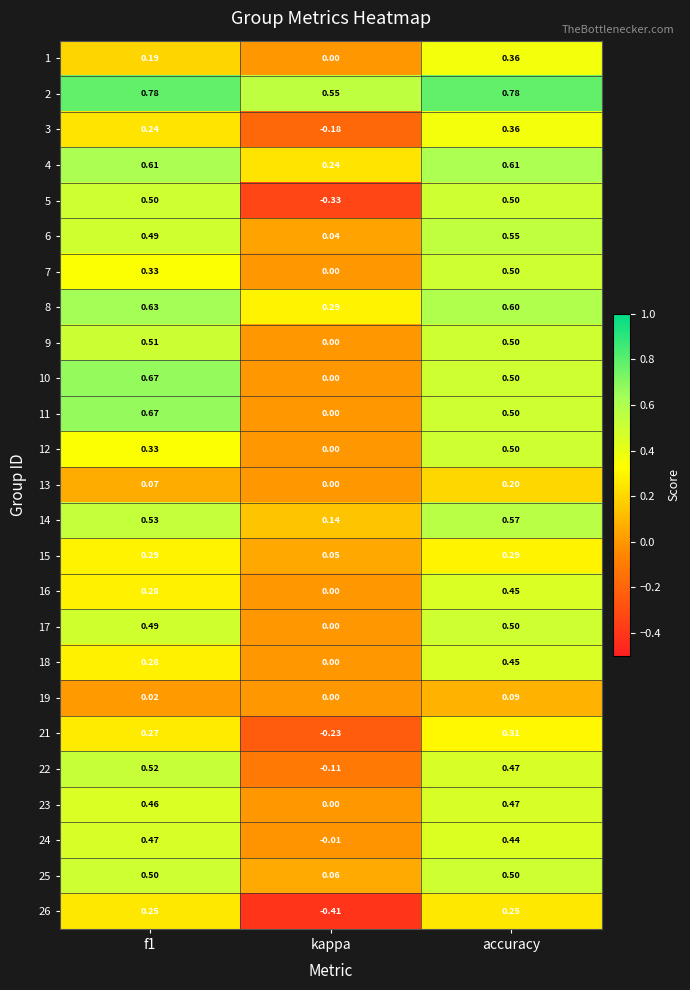

At which label is 18 closest to 0?

kappa